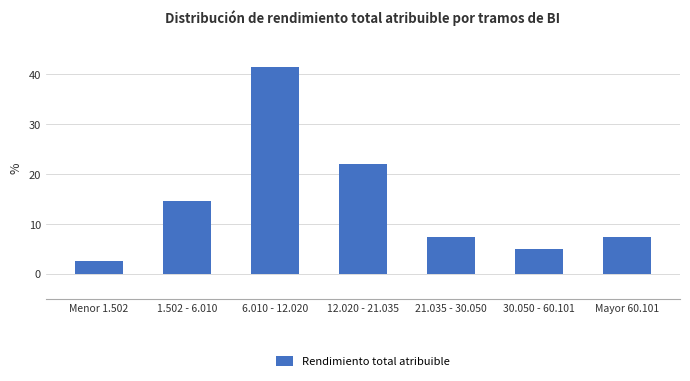

Reading left to right, list all the values displayed in this chart.

2.4	14.6	41.5	22.0	7.3	4.9	7.3